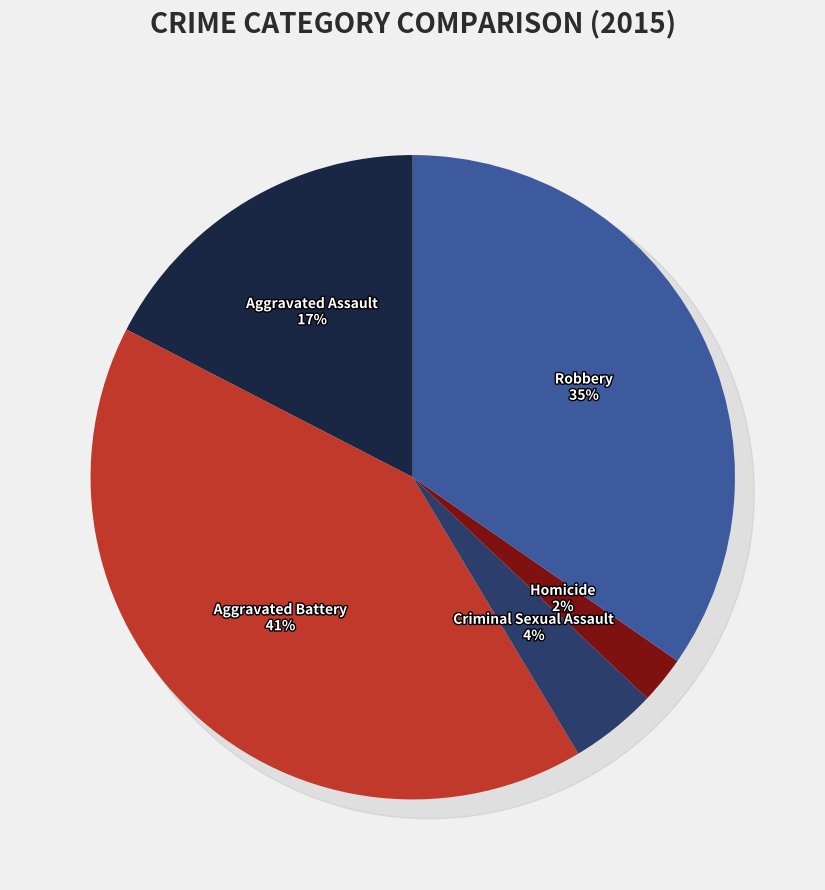

Is Homicide the majority of the pie?

No